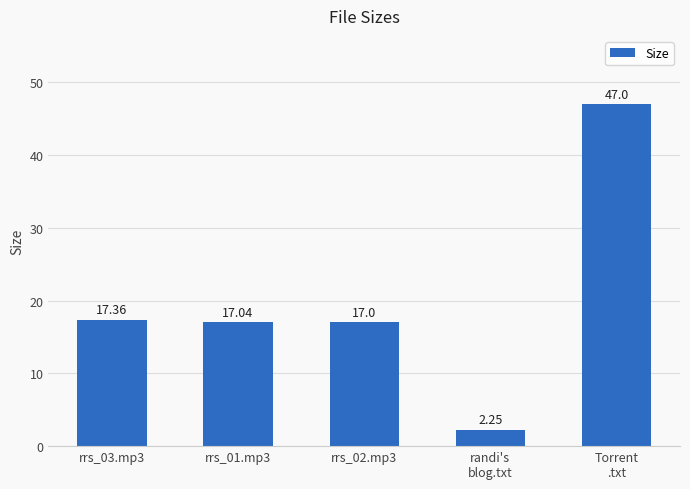

At which category does the chart reach its minimum across all series?

randi's
blog.txt